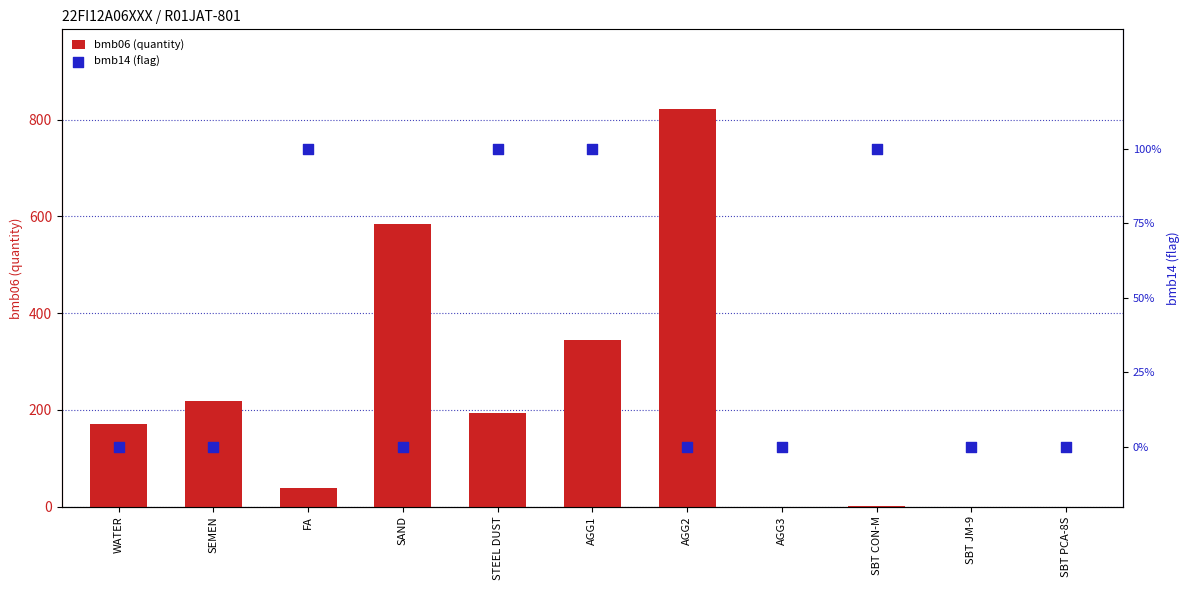

At which category is the sum across all series the highest?

AGG2